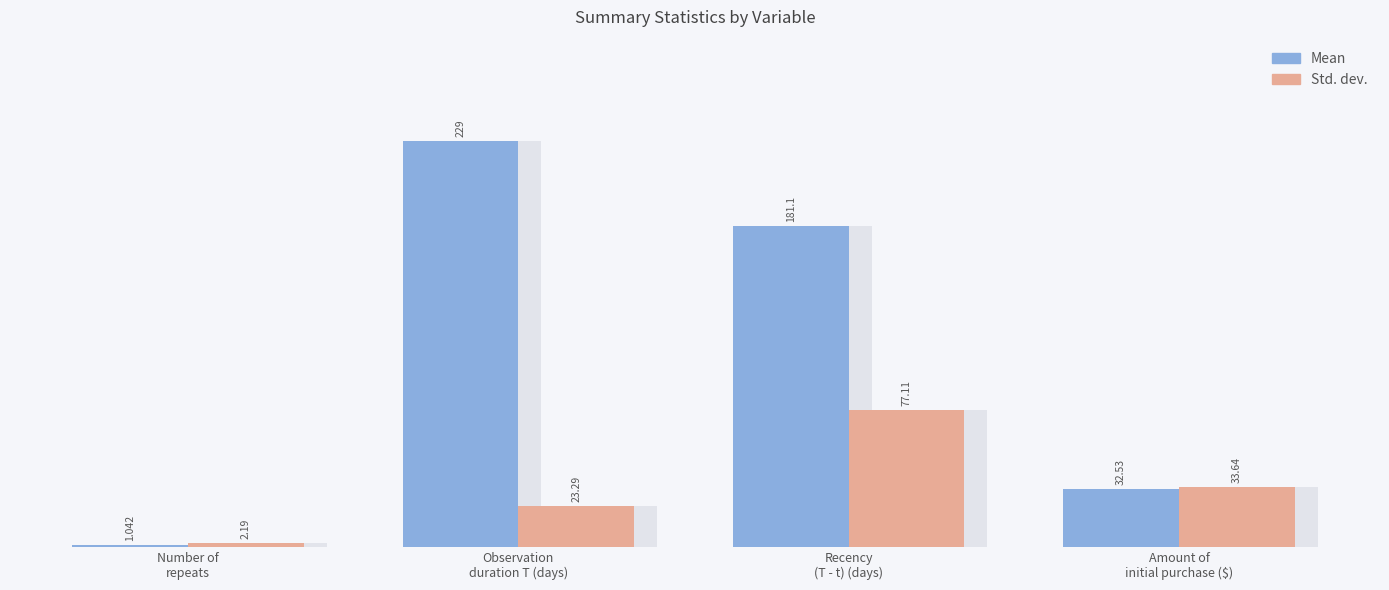

Reading left to right, what are all the values shown in this chart?

Mean: Number of
repeats=1.0	Observation
duration T (days)=229.0	Recency
(T - t) (days)=181.1	Amount of
initial purchase ($)=32.5
Std. dev.: Number of
repeats=2.2	Observation
duration T (days)=23.3	Recency
(T - t) (days)=77.1	Amount of
initial purchase ($)=33.6